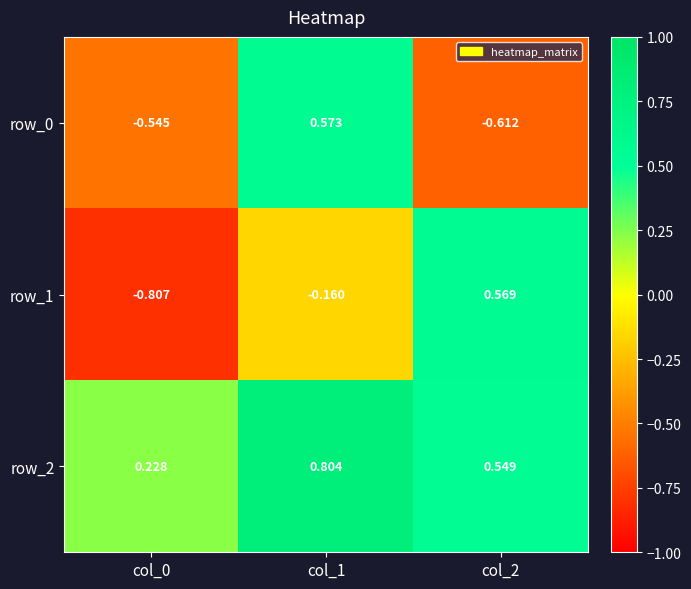

Which category has the lowest value across all series?

col_0